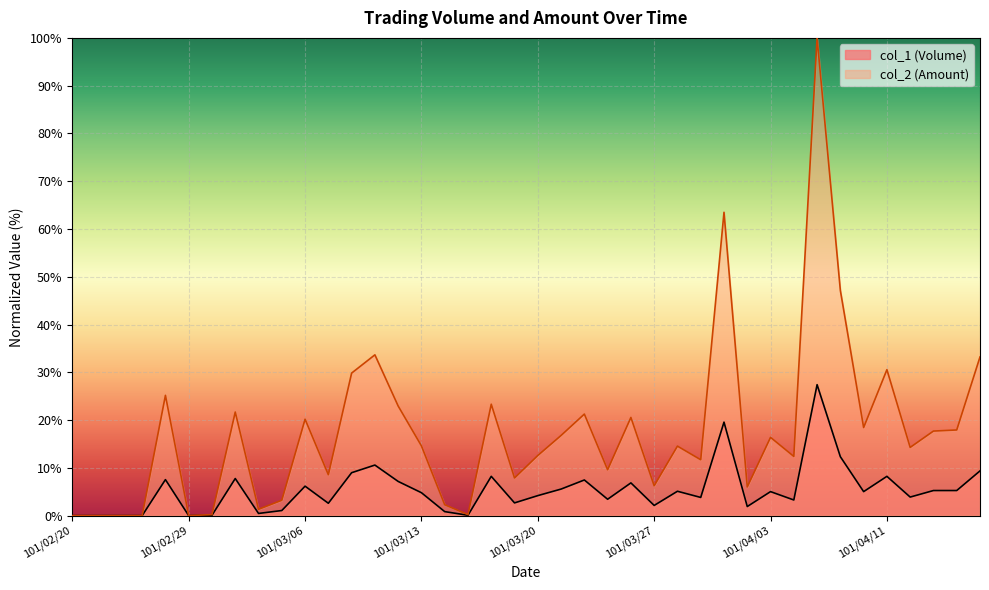

The value of col_1 (Volume) at 101/03/26 is 6.9. True or false?

True